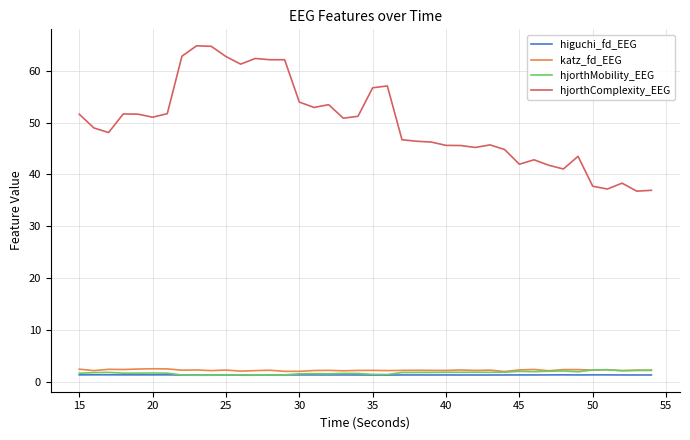

Which series has the largest range (max minus min)?

hjorthComplexity_EEG